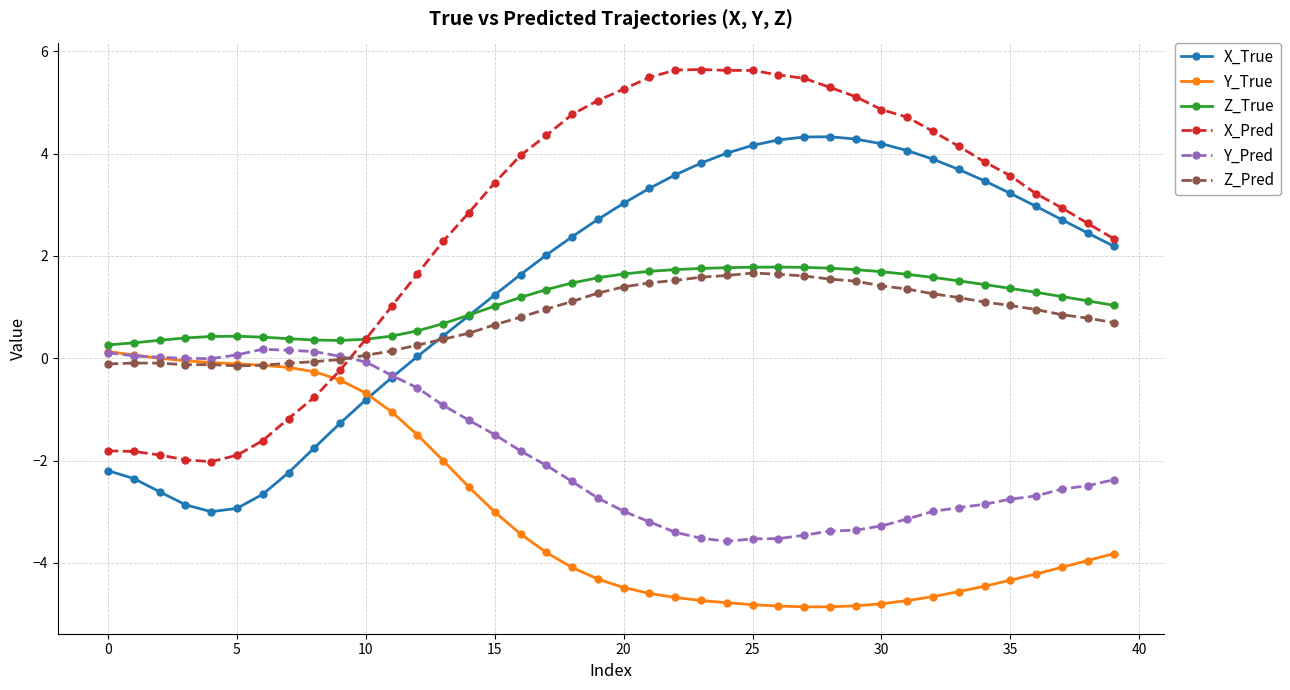

What is the highest value of the X_True series?

4.3